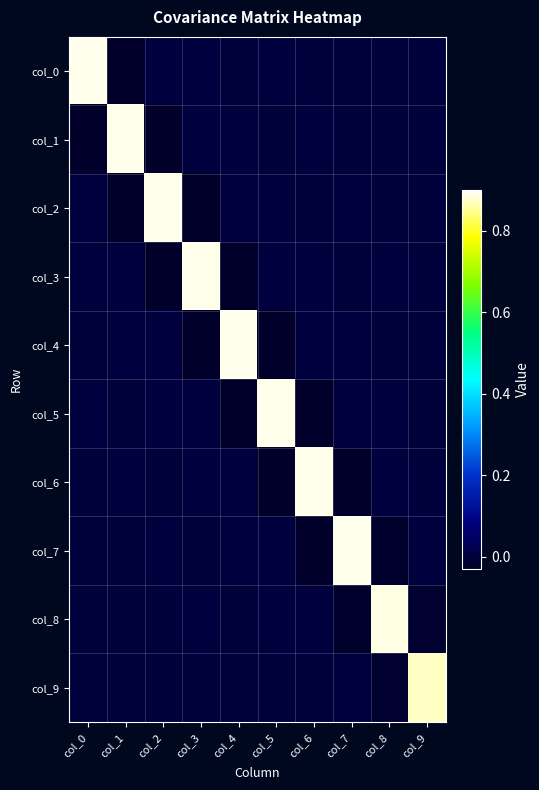

How many categories are shown in the chart?

10